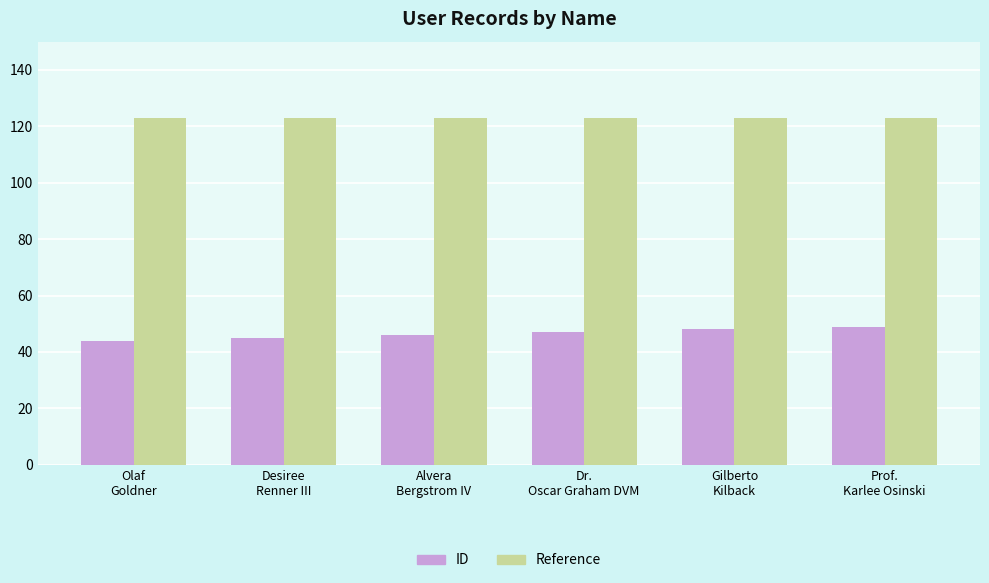

How many bars are there in total?

12